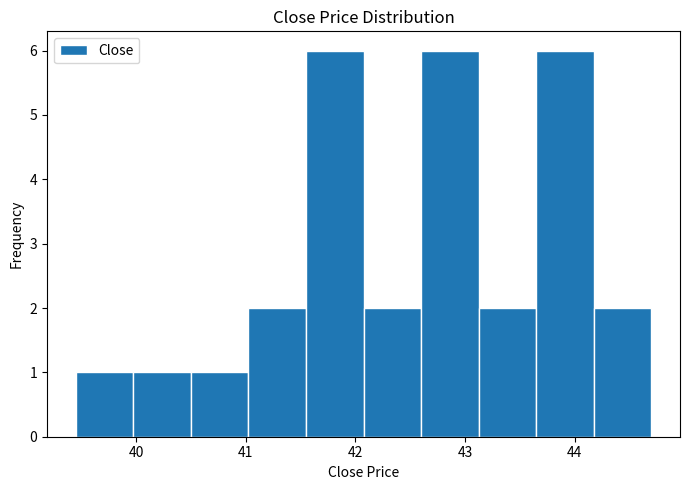

Reading left to right, list every bar in this chart as the range it spans on the x-axis followed by its height. Neither the bar edges nor the heights are printed on the chart, so give them approximately, as read against the axes.

39.5 to 40.0: 1
40.0 to 40.5: 1
40.5 to 41.0: 1
41.0 to 41.6: 2
41.6 to 42.1: 6
42.1 to 42.6: 2
42.6 to 43.1: 6
43.1 to 43.7: 2
43.7 to 44.2: 6
44.2 to 44.7: 2